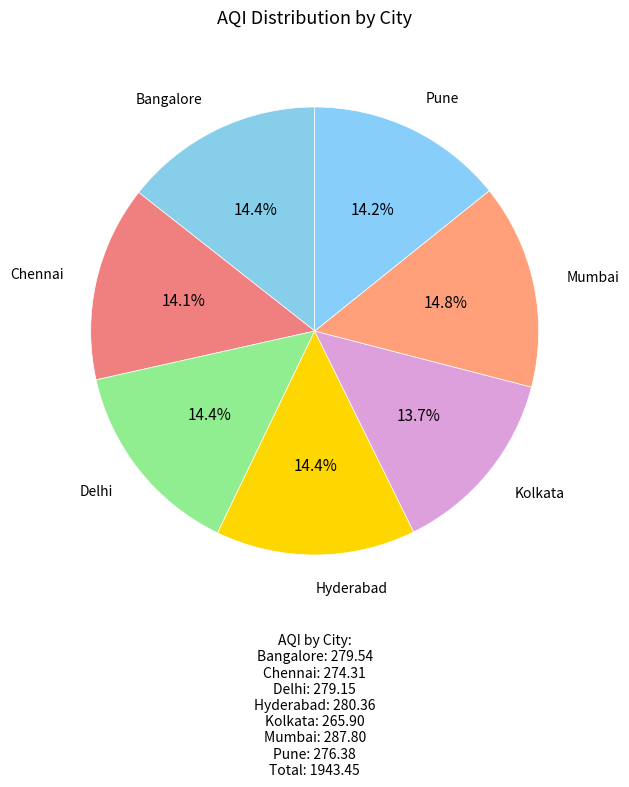

Which has a higher value, Kolkata or Delhi?

Delhi